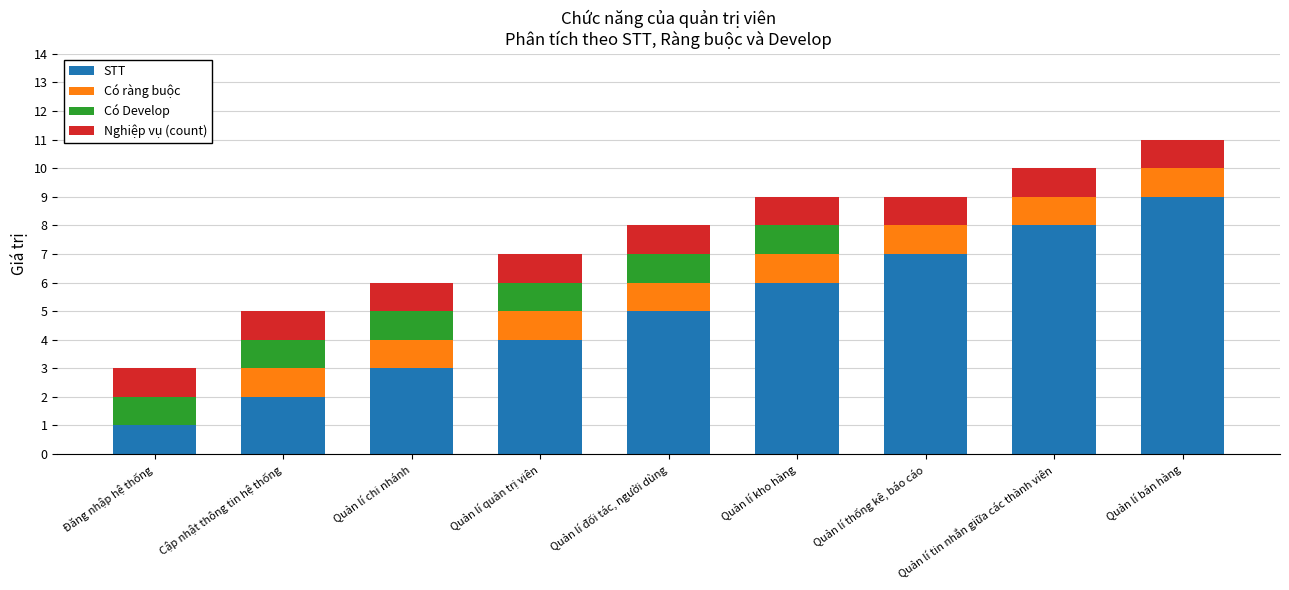

What is the maximum value for STT?

9